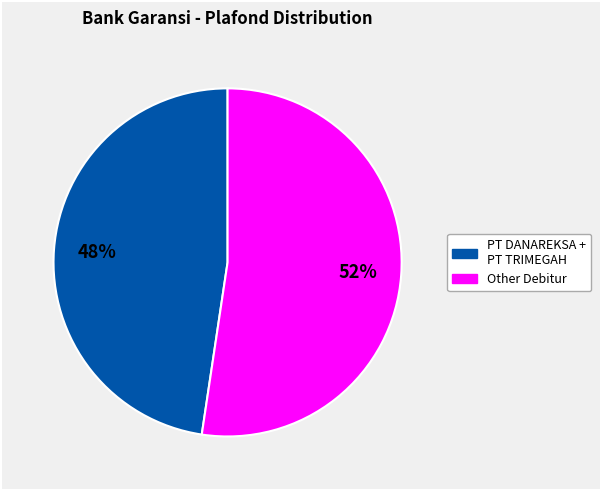

Is there any slice that represents more than half of the pie?

Yes